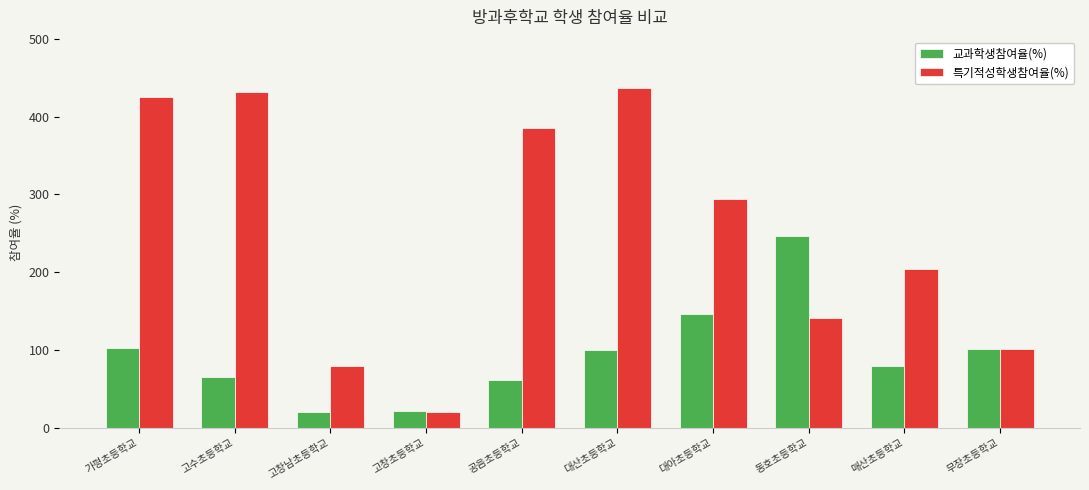

At 공음초등학교, list the series in order from largest to smallest.

특기적성학생참여율(%), 교과학생참여율(%)